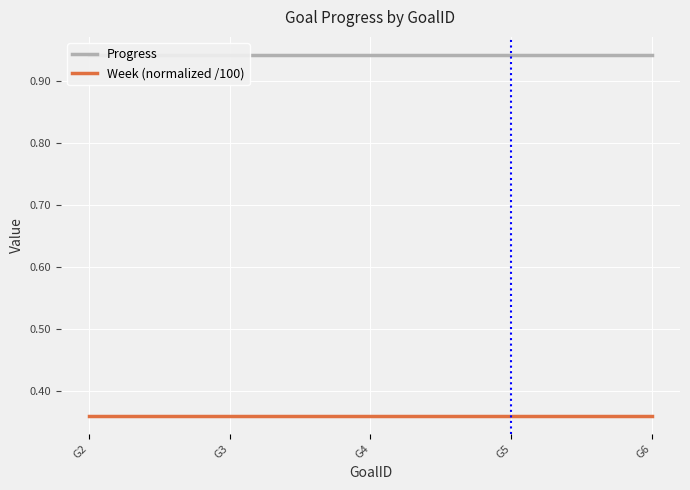

At which category is the sum across all series the highest?

G2